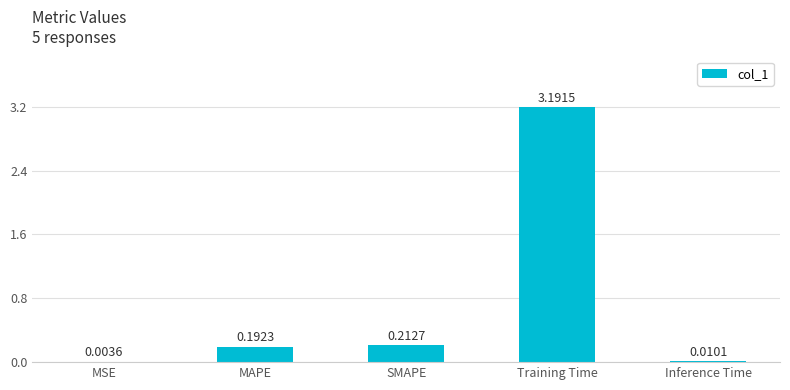

What is the change in value from MSE to SMAPE?

+0.2